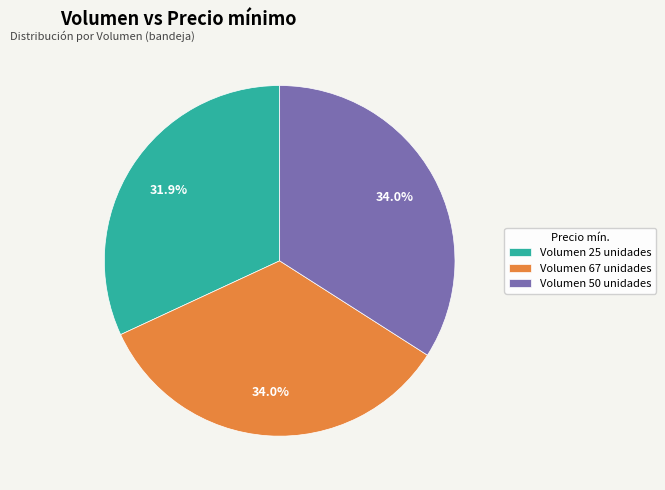

Does Volumen 50 unidades account for over 50% of the chart?

No